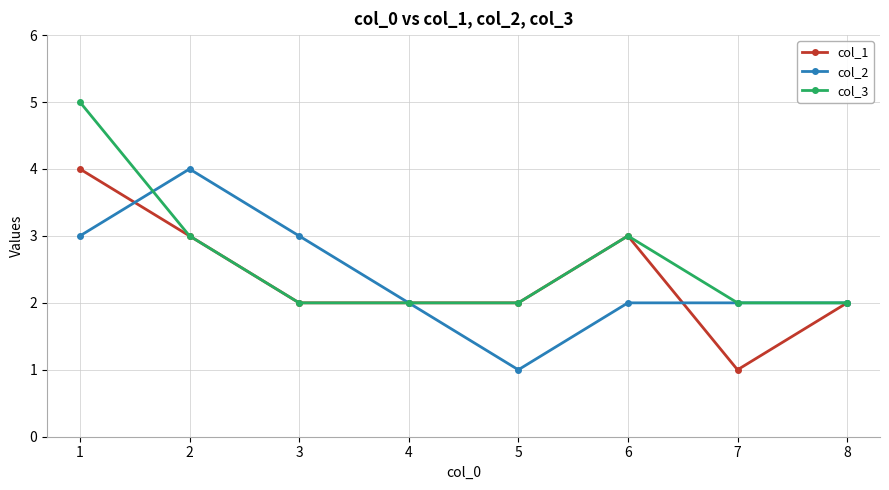

Does the chart have visible grid lines?

Yes